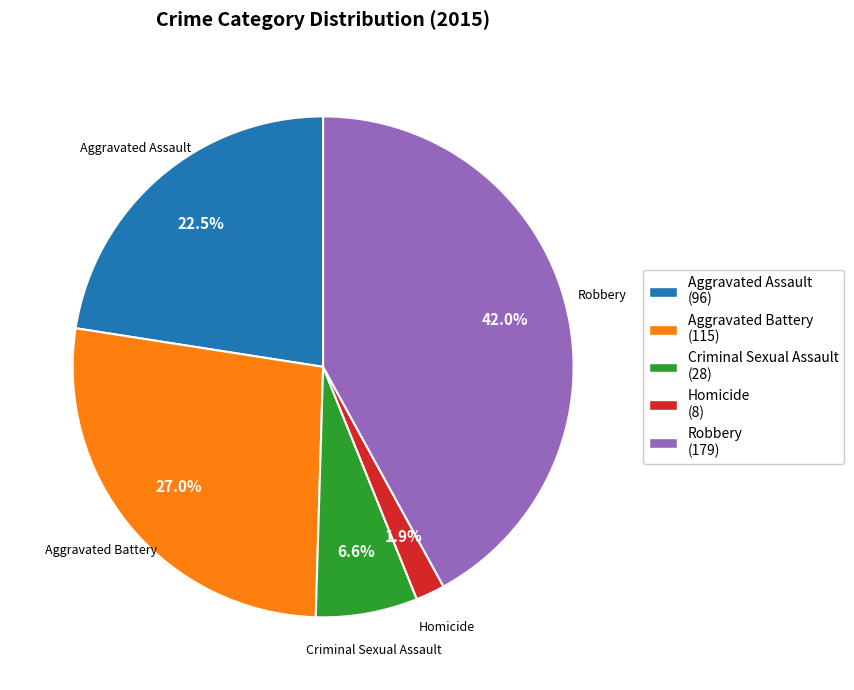

Does Aggravated Battery account for over 50% of the chart?

No